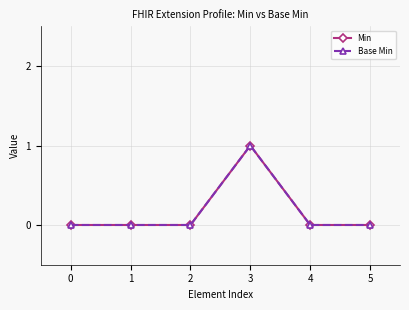

Reading left to right, what are all the values shown in this chart?

Min: 0=0	1=0	2=0	3=1	4=0	5=0
Base Min: 0=0	1=0	2=0	3=1	4=0	5=0